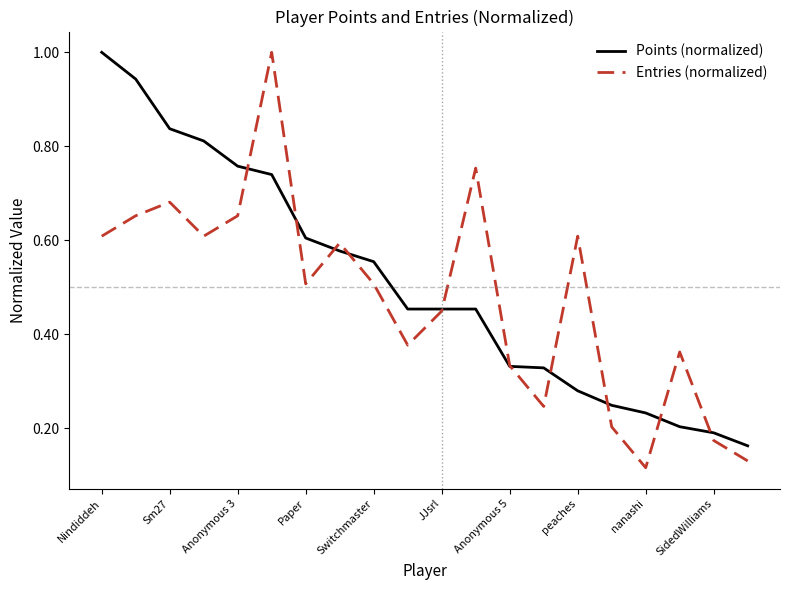

List the series in order of their overall mean, lowest first.

Entries (normalized), Points (normalized)